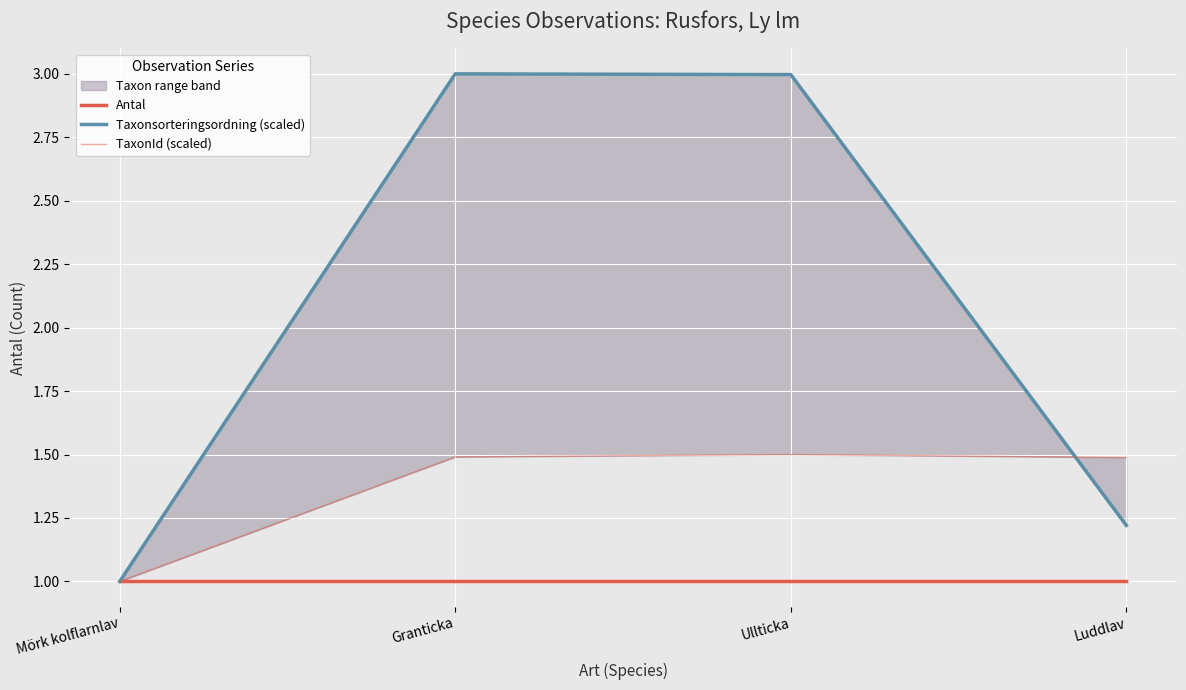

True or false: Taxonsorteringsordning (scaled) has more than 2 interior local peaks.

False